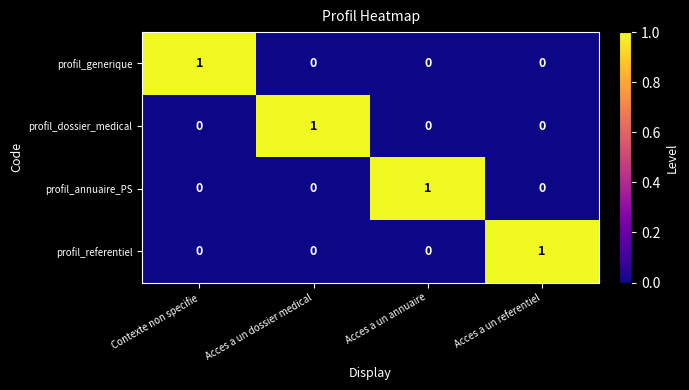

Count the profil_referentiel values in the range 0 to 1.

4